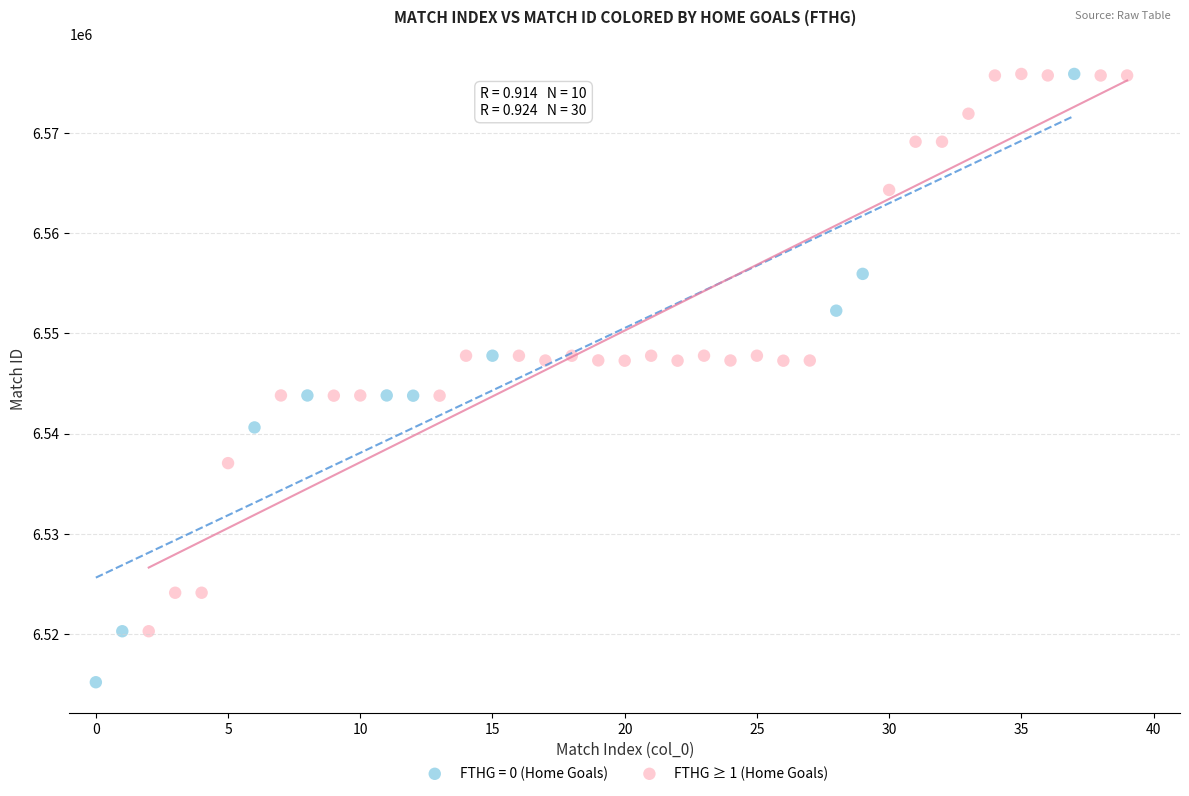

Which series has the widest spread of Y values?

FTHG = 0 (Home Goals)